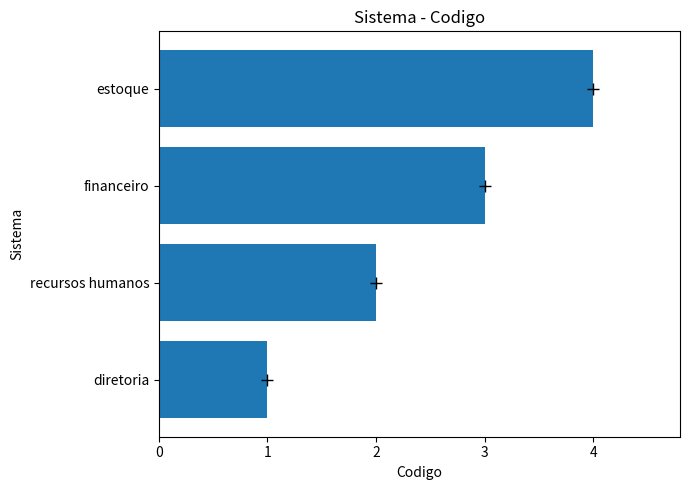

How many values are below 3?

2